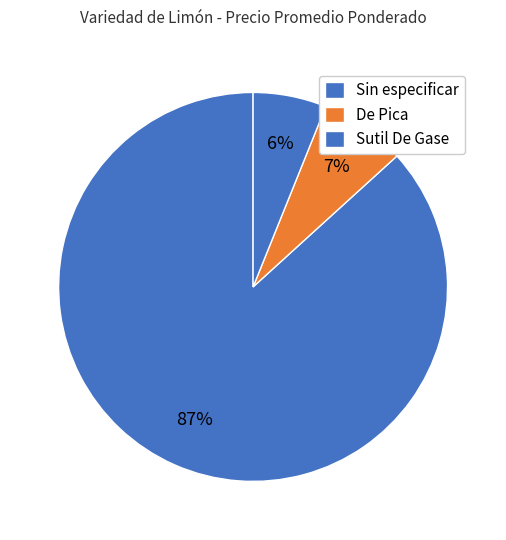

How many segments does this pie chart have?

3